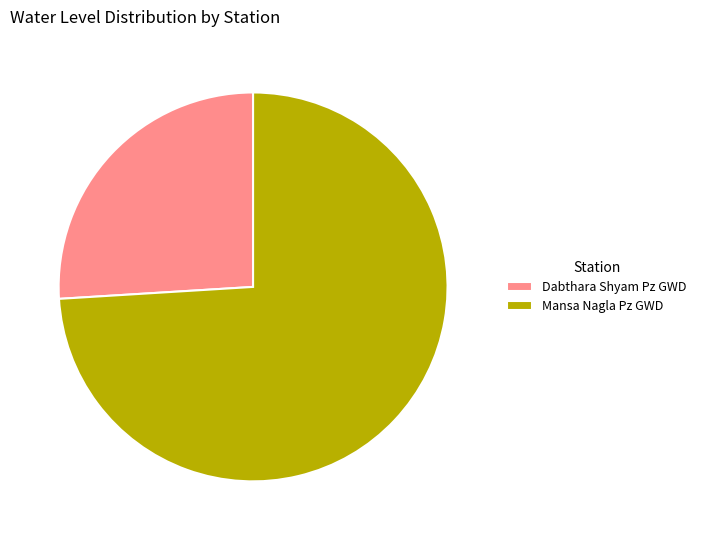

Combined, do Dabthara Shyam Pz GWD and Mansa Nagla Pz GWD account for over 50%?

Yes